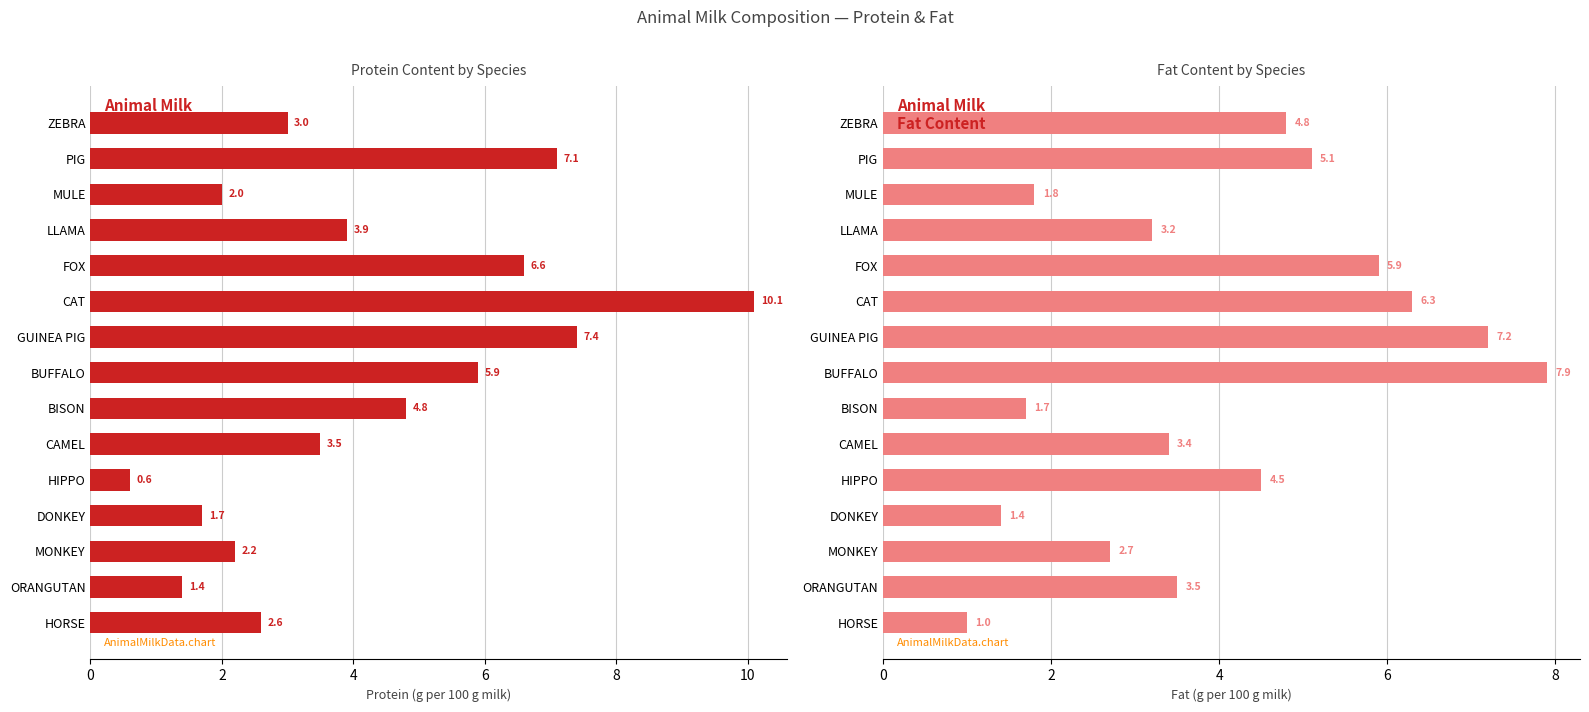

How many categories are shown in the chart?

15